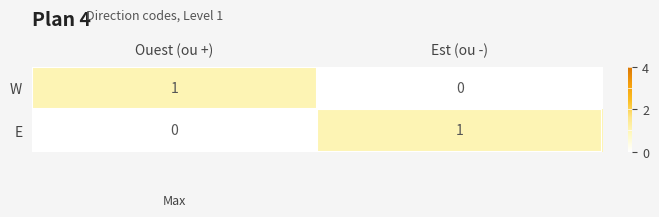

Is it true that W equals 2 at Ouest (ou +)?

False